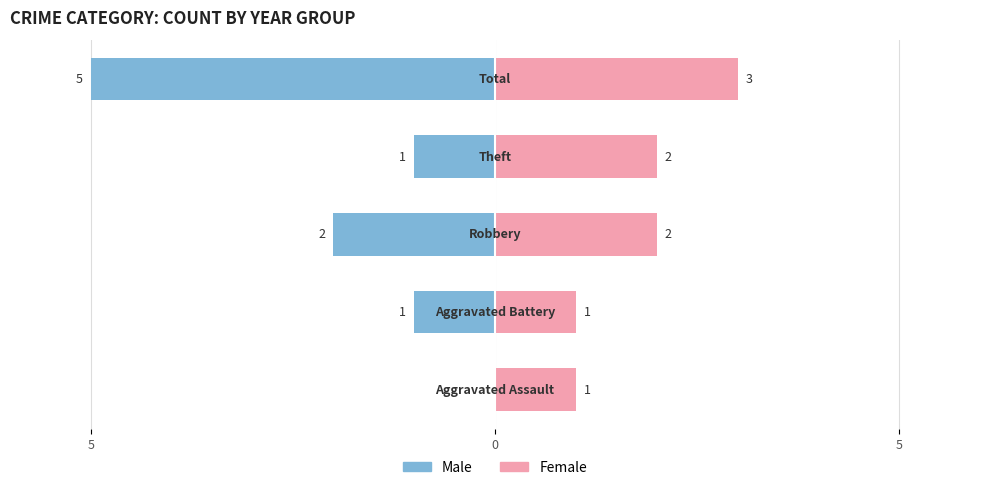

What is the value of the Female bar at the 4th from the left?

2